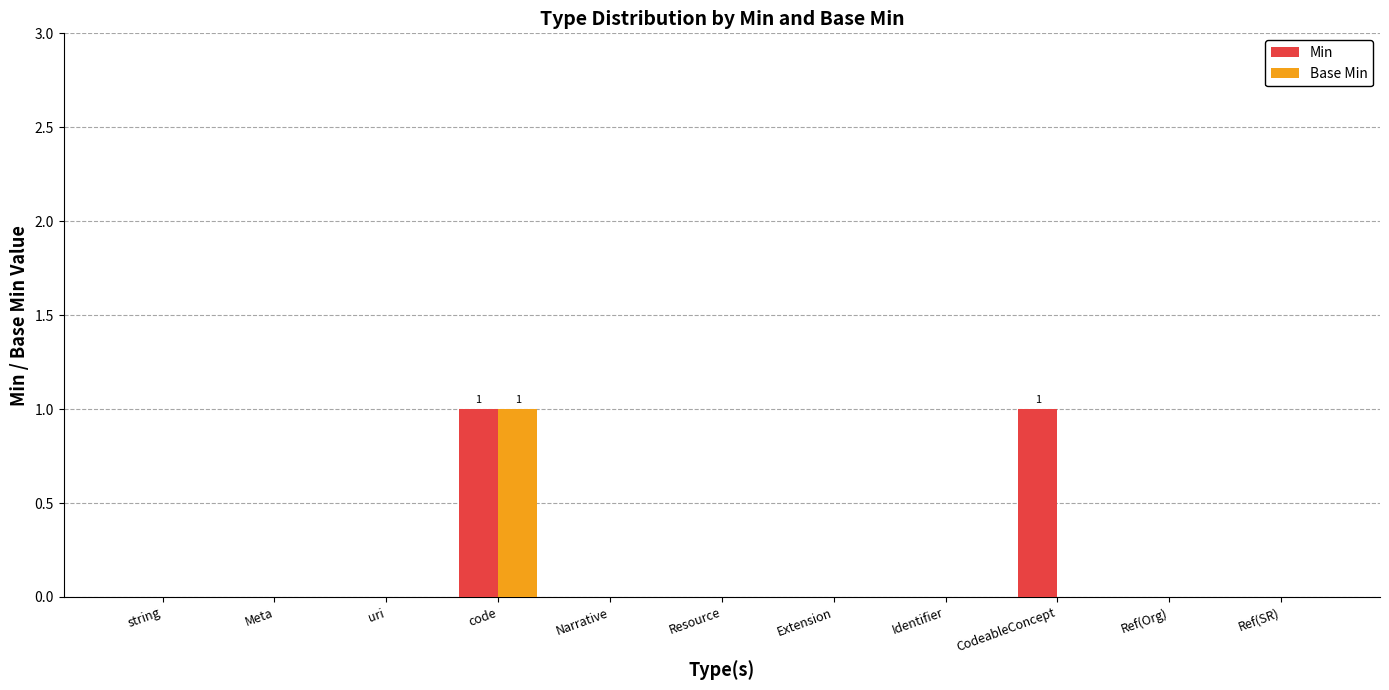

Is the value of Min at CodeableConcept greater than the value of Base Min at Ref(Org)?

Yes